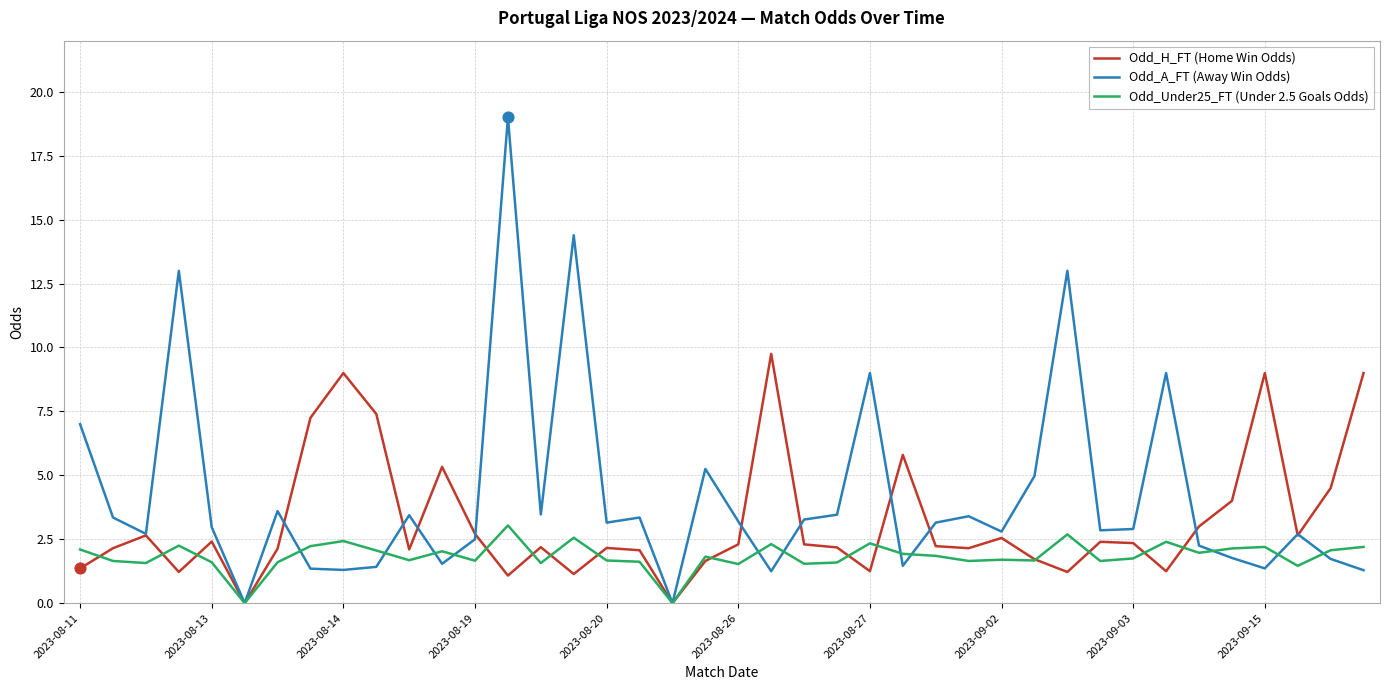

Which series has the largest range (max minus min)?

Odd_A_FT (Away Win Odds)